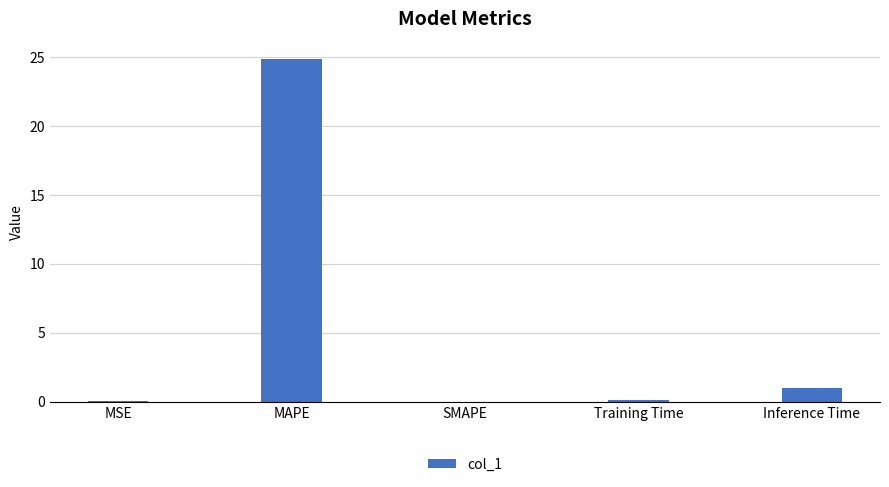

What is the sum of the values at MAPE and Inference Time?

25.9